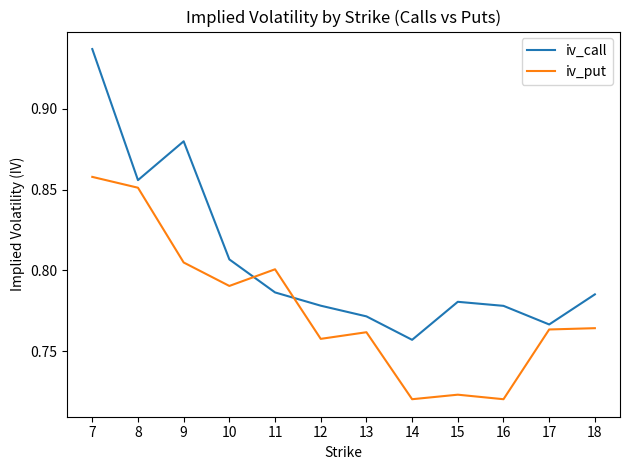

Which series ends up on top after the final intersection of iv_put and iv_call?

iv_call